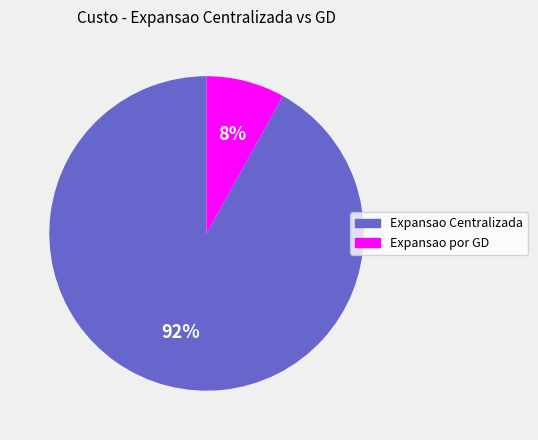

Which slice represents more than half of the pie?

Expansao Centralizada